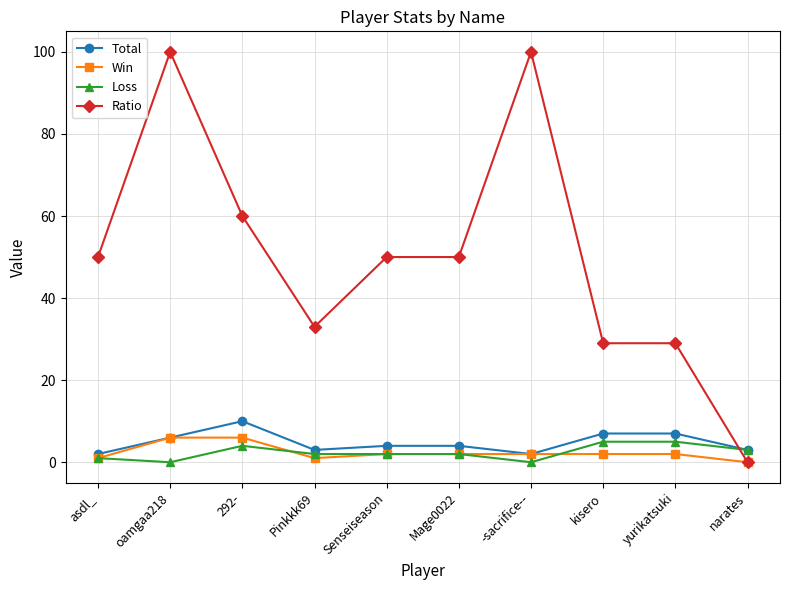

Is the value of Win at asdl_ greater than the value of Ratio at 292-?

No